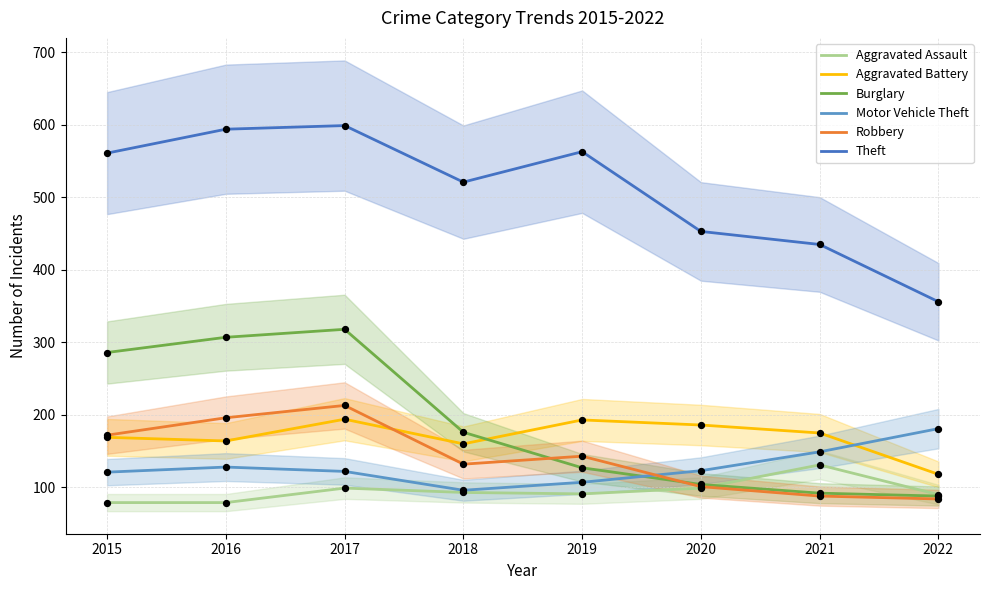

Which series reaches the maximum Y coordinate?

Theft